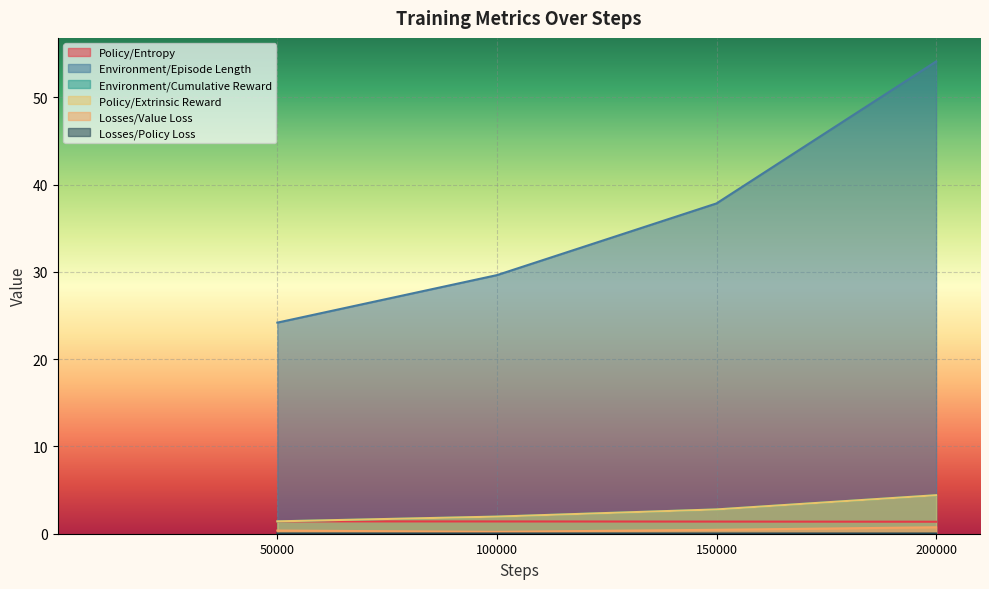

Where is Policy/Entropy nearest to the value 1?

200000